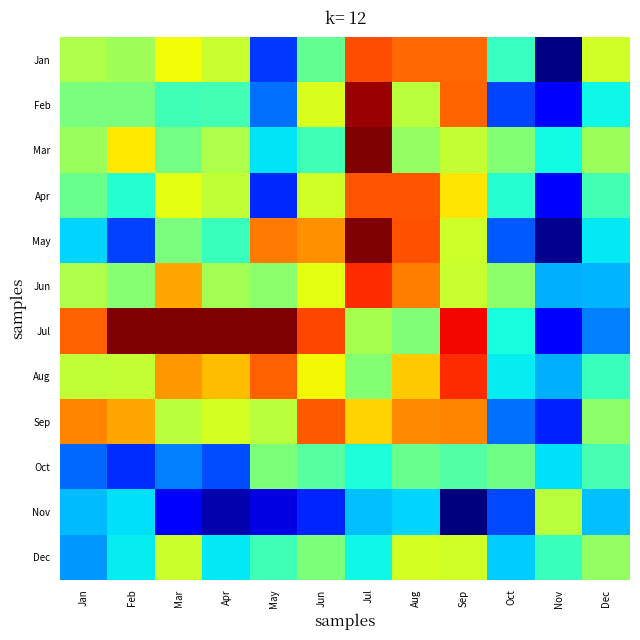

What is the greatest value displayed?

1181320.0